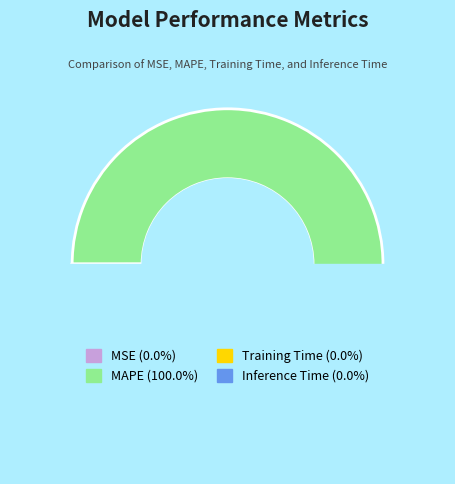

To the nearest percent, what is the difference between the largest and smallest slice percentages?

100%